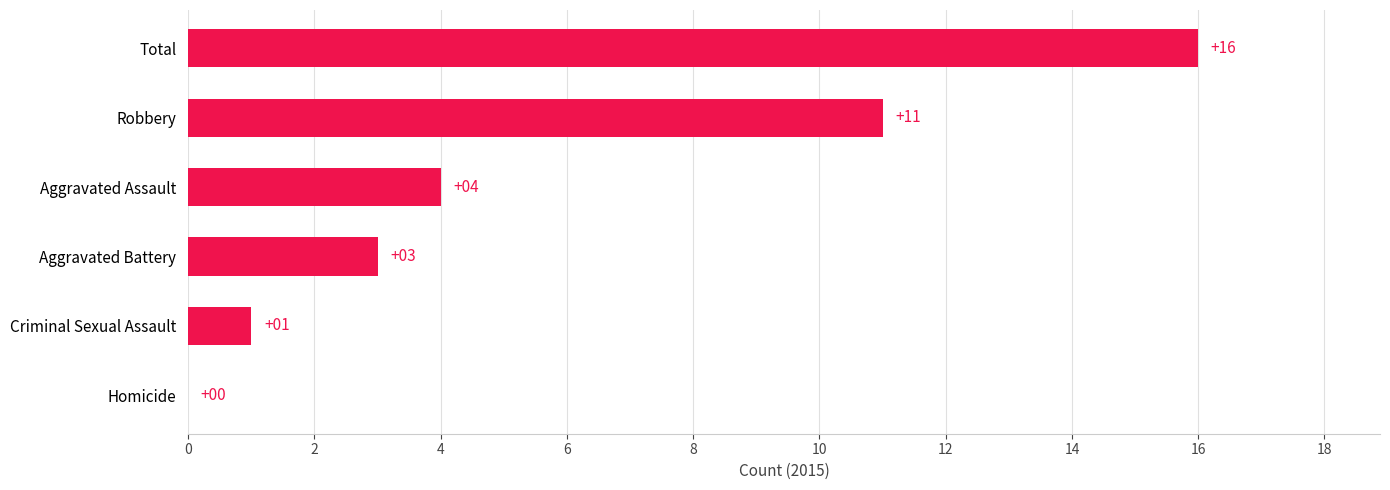

Which label corresponds to the largest value in the chart?

Total